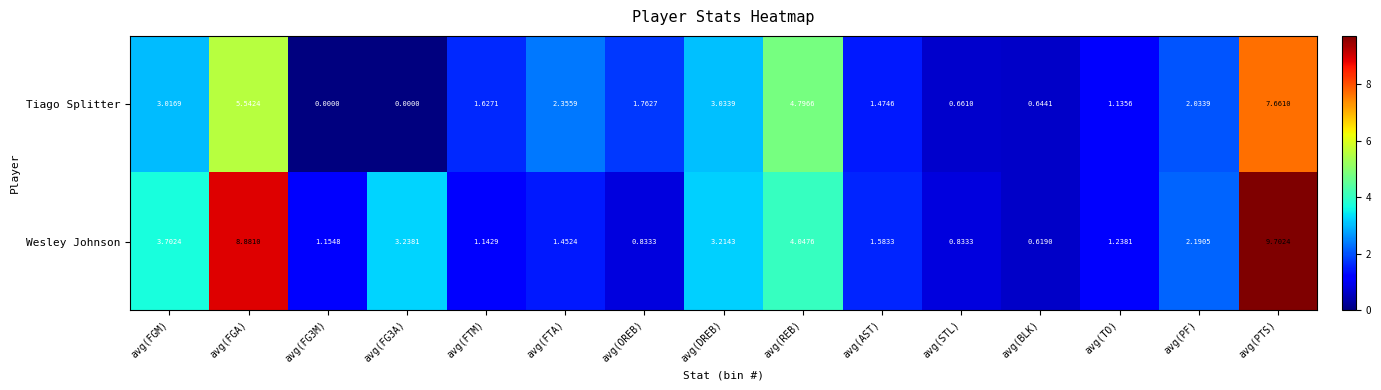

How many categories are shown in the chart?

15